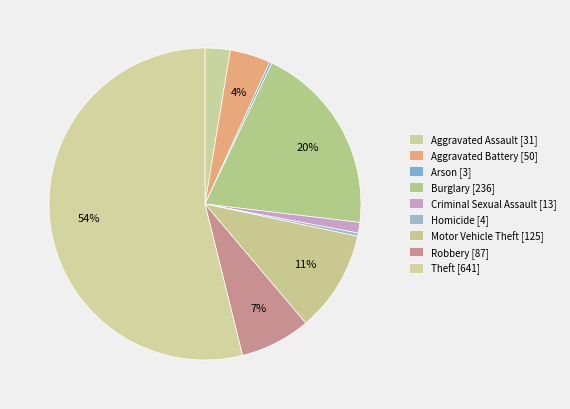

What is the largest slice in the pie chart?

Theft